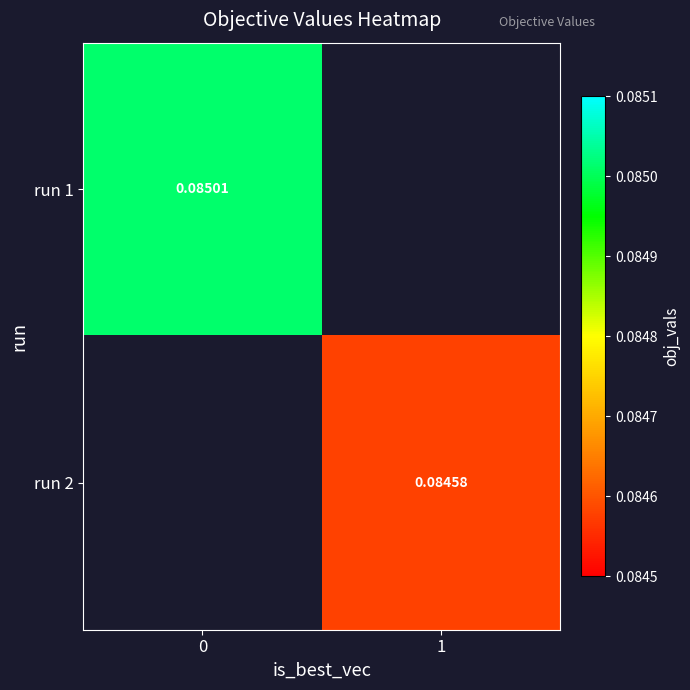

At which label does run 2 first exceed 0?

1